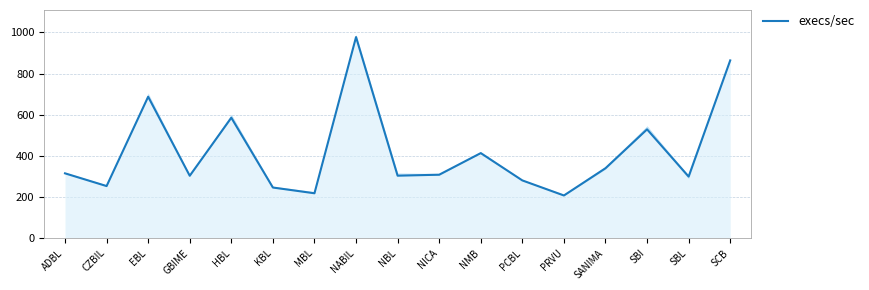

Read the value at NBL.

303.4